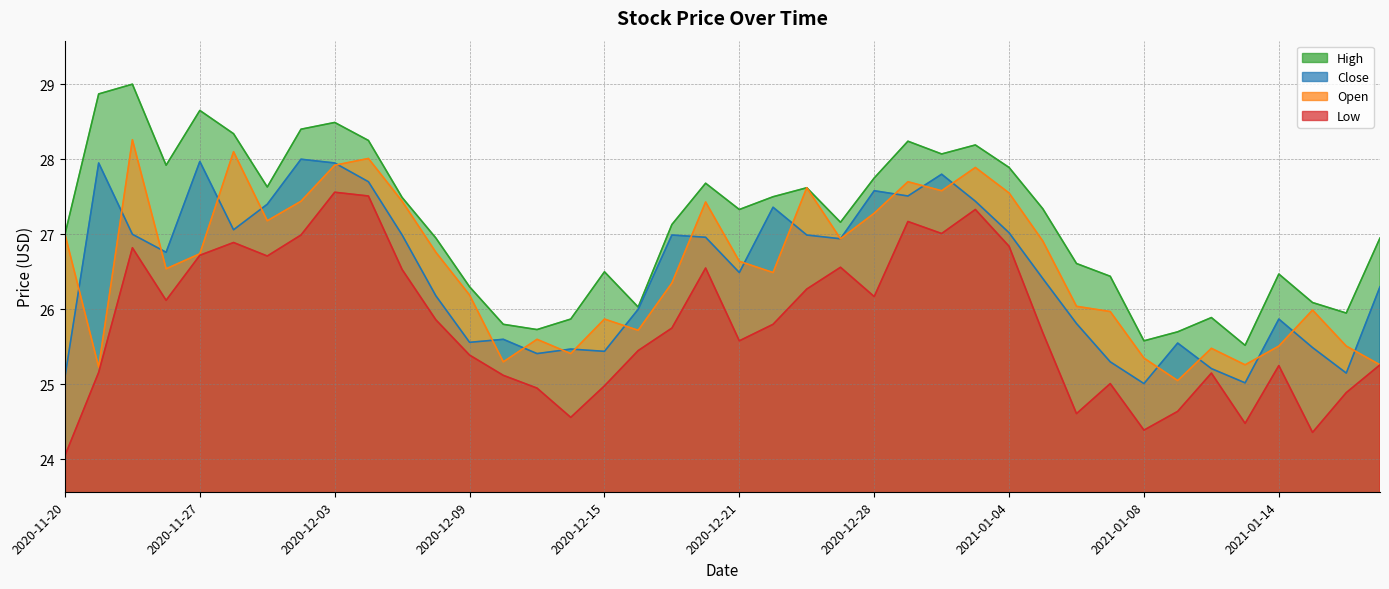

At 2020-12-14, list the series in order from largest to smallest.

High, Close, Open, Low